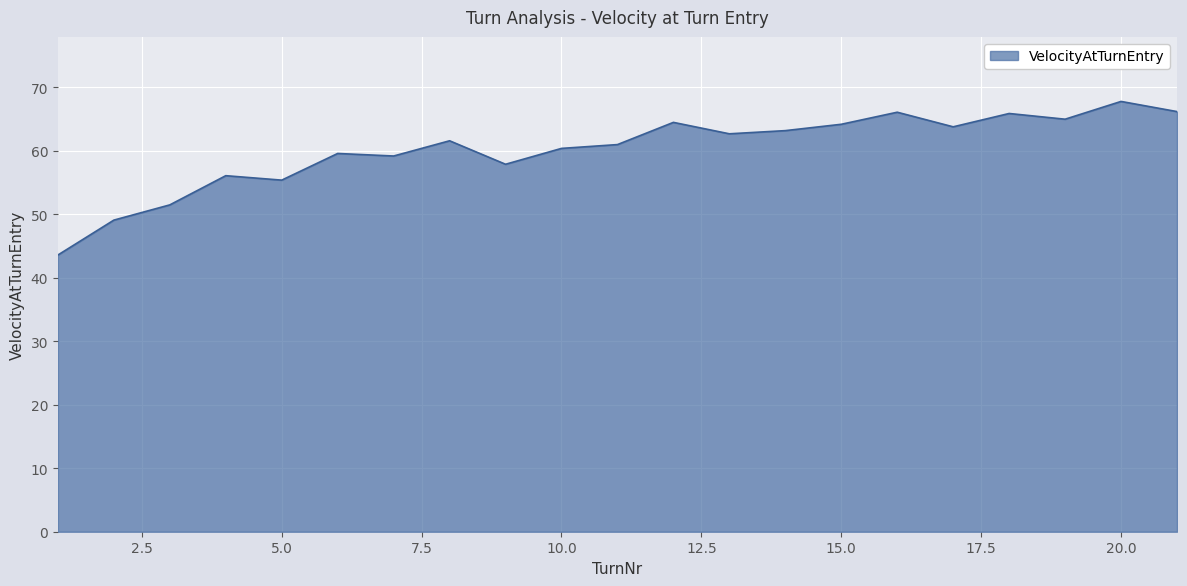

What is the difference between the maximum and minimum values?

24.2